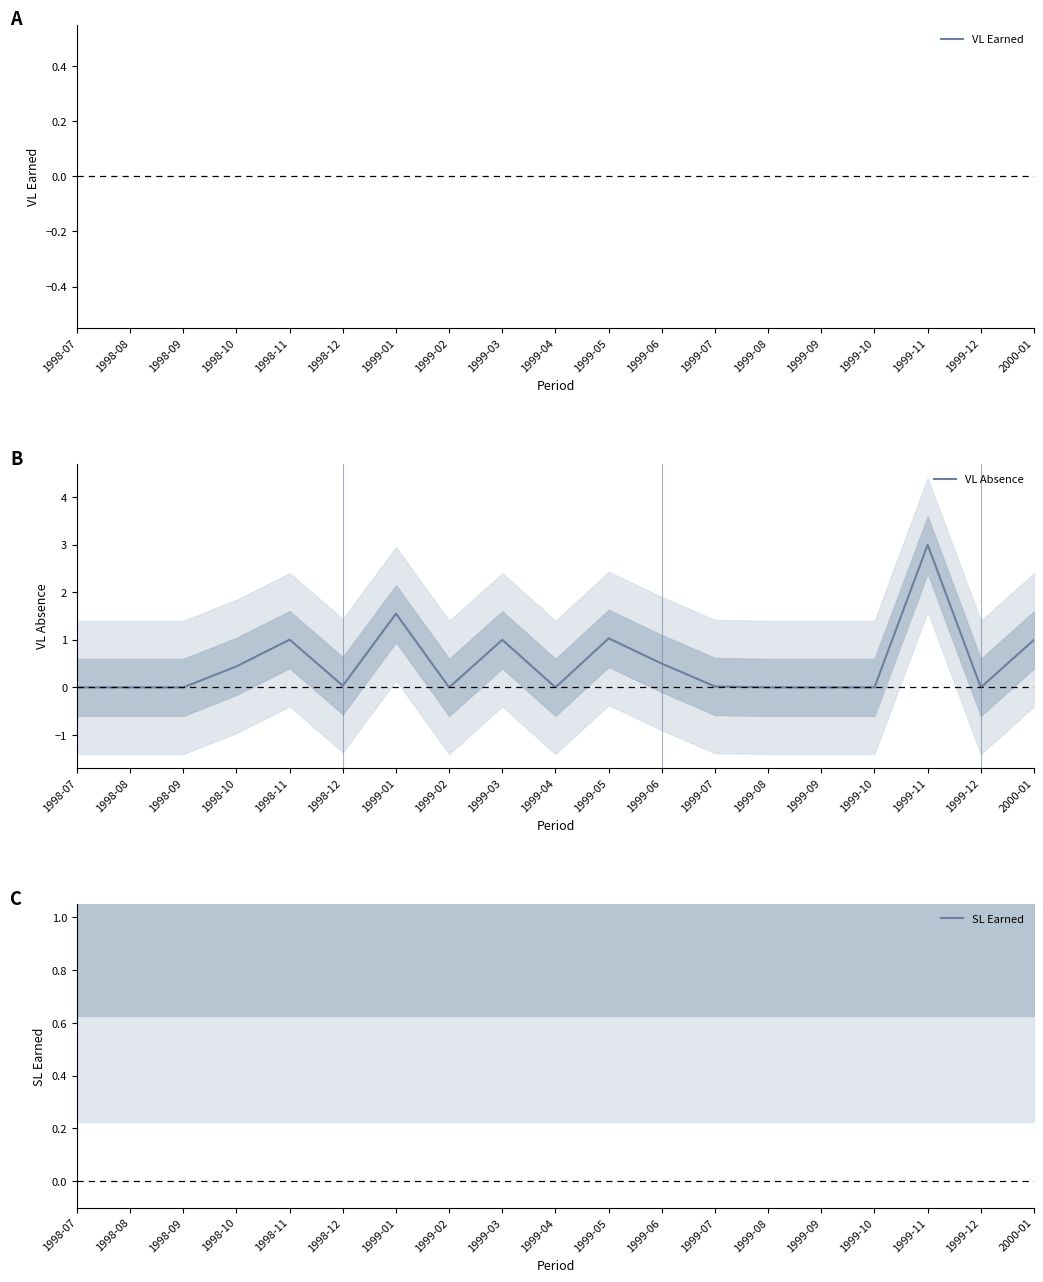

Between 1999-02 and 1999-03, which series saw the biggest shift?

VL Absence